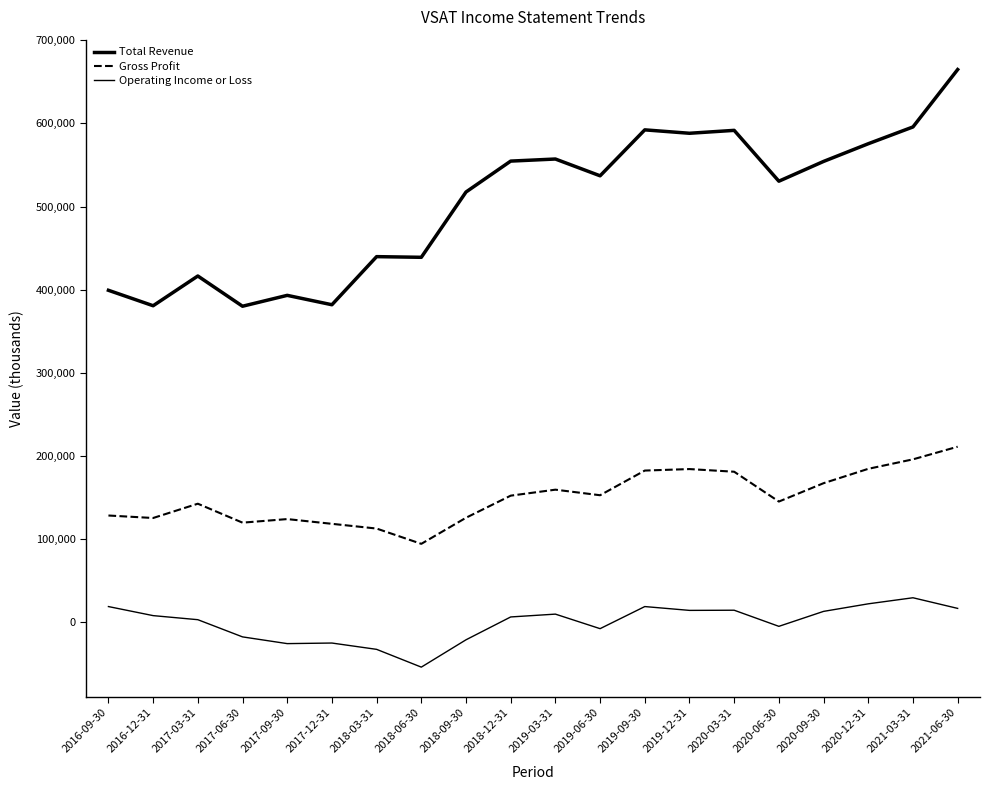

Reading left to right, what are all the values shown in this chart?

Total Revenue: 399200	380600	416400	380000	393100	381800	439700	438900	517500	554700	557200	537000	592300	588200	591700	530500	554300	575600	595800	664900
Gross Profit: 128100	125100	142300	119500	123800	118100	112400	94000	125400	152000	159200	152500	182200	184000	180800	144900	167000	184300	195700	210900
Operating Income or Loss: 18500	7600	2700	-18000	-26100	-25400	-33000	-54400	-21500	6000	9400	-8100	18500	13900	14100	-5300	12700	21800	29100	16300